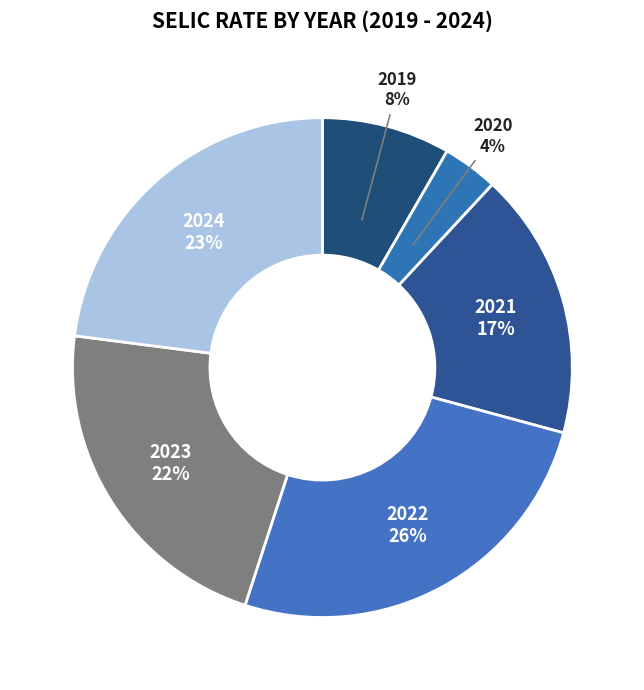

Is 2023 the majority of the pie?

No